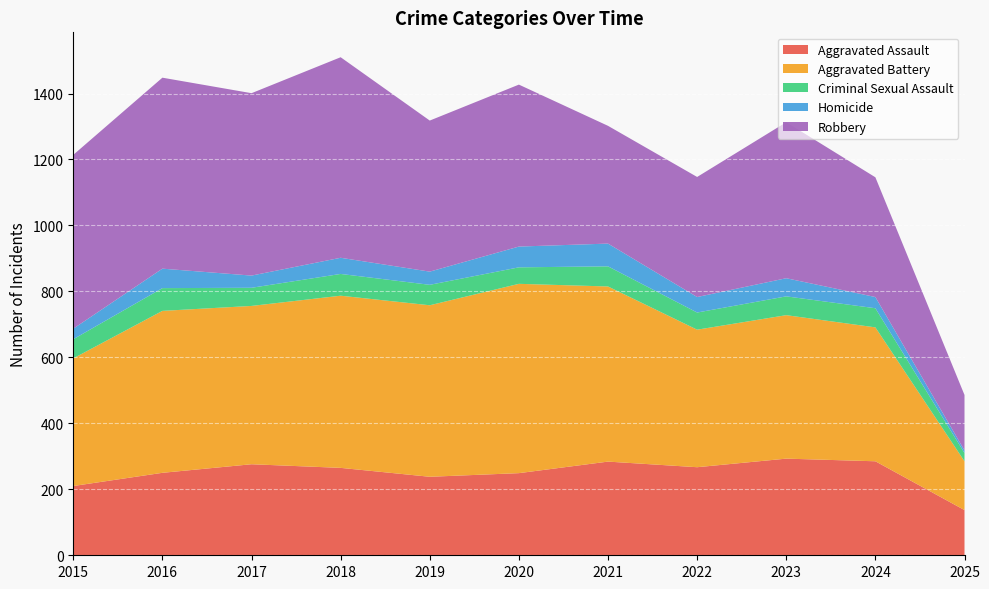

Reading right to left, what are all the values shown in this chart?

Aggravated Assault: 137	285	293	267	284	249	238	265	276	250	210
Aggravated Battery: 148	406	435	417	531	574	520	522	480	491	387
Criminal Sexual Assault: 25	58	57	52	61	50	62	66	55	69	58
Homicide: 8	34	55	47	69	63	40	49	37	59	32
Robbery: 168	363	473	364	357	491	458	608	553	579	527